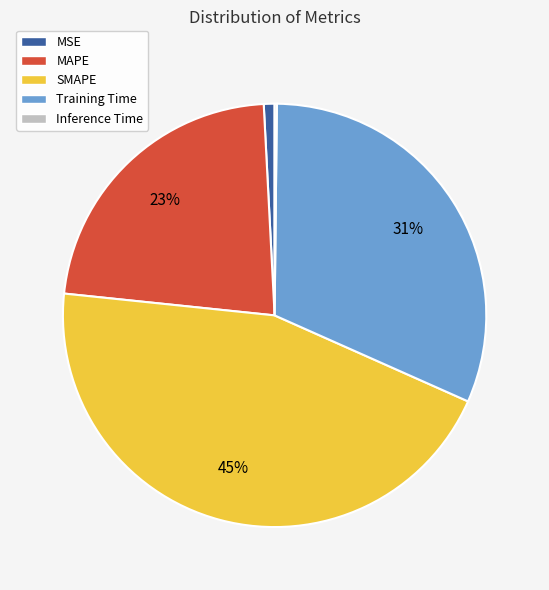

Which category has the biggest portion of the pie?

SMAPE